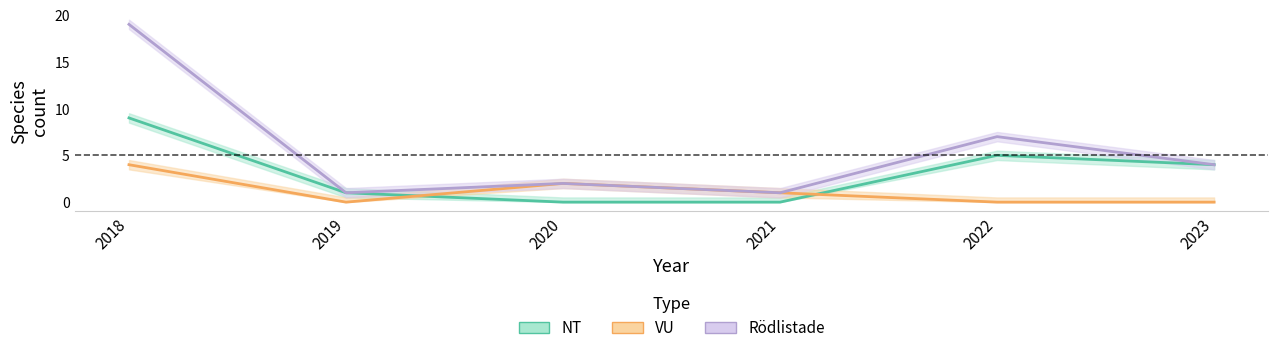

At which category does the chart reach its minimum across all series?

2020